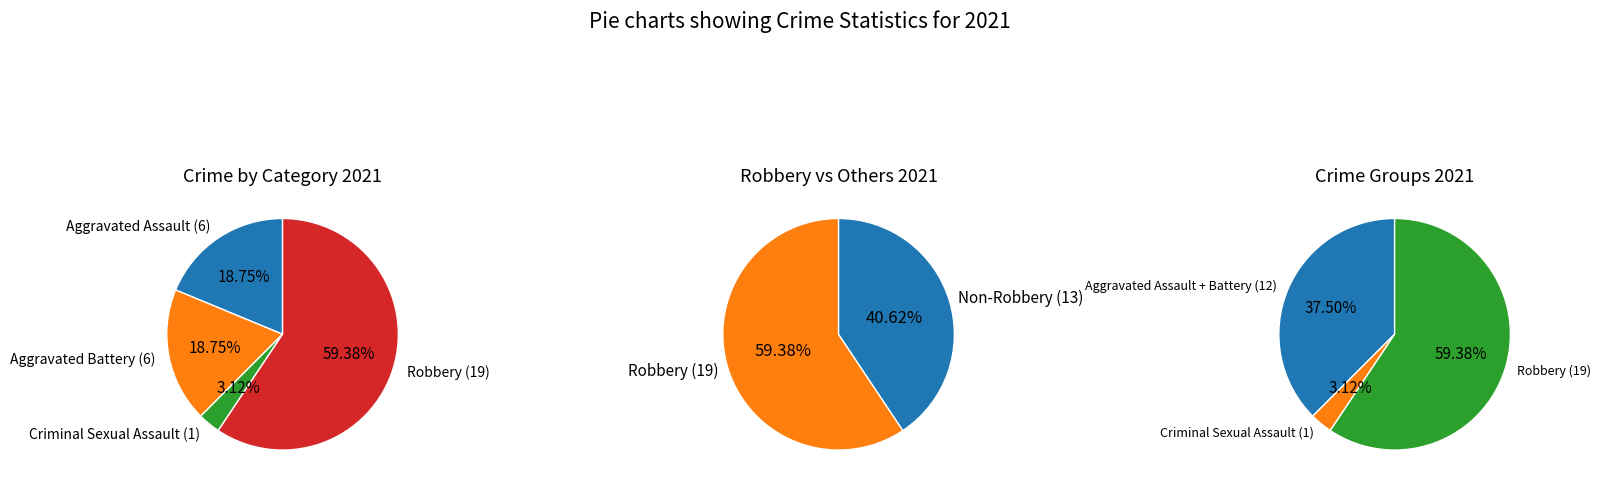

To the nearest percent, what portion does Criminal Sexual Assault represent?

3%